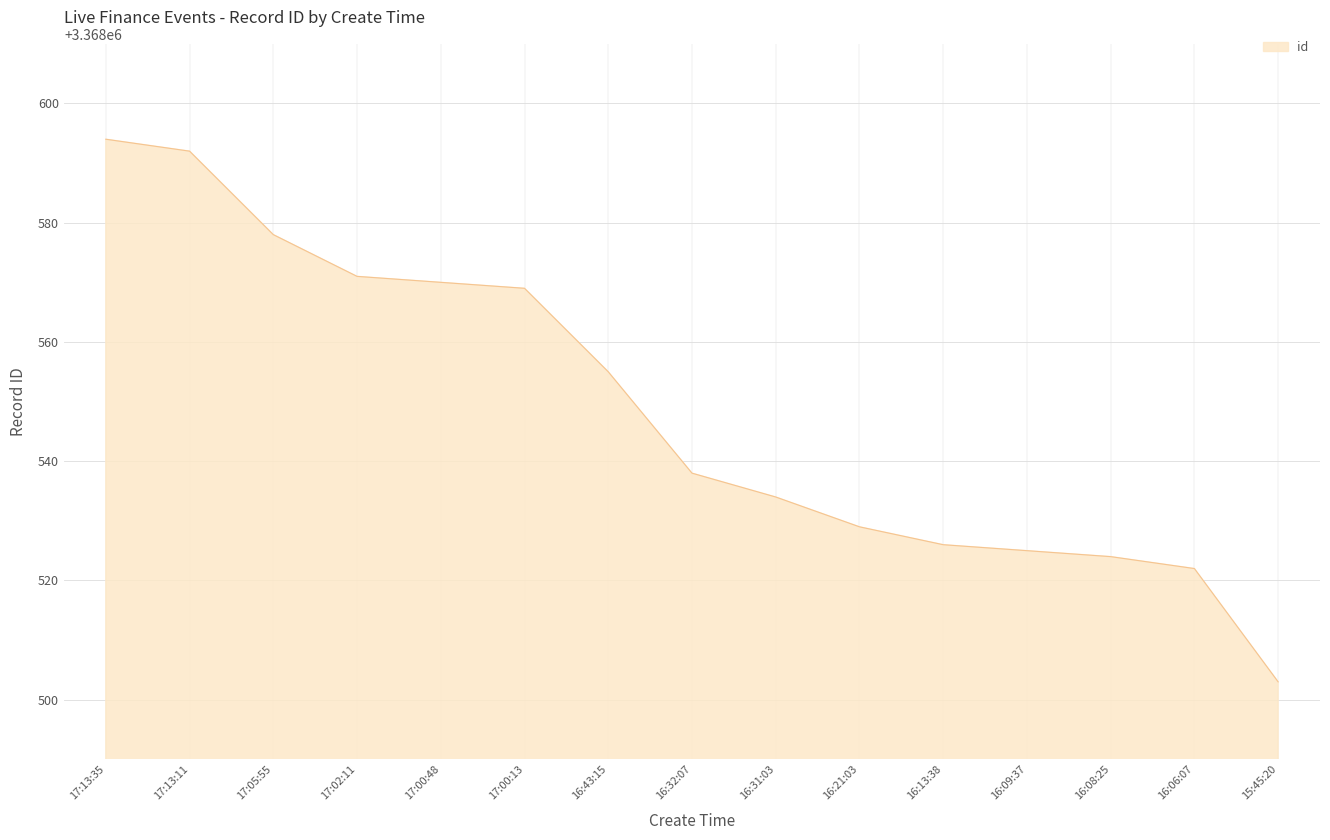

Which has a higher value, 17:13:35 or 17:13:11?

17:13:35